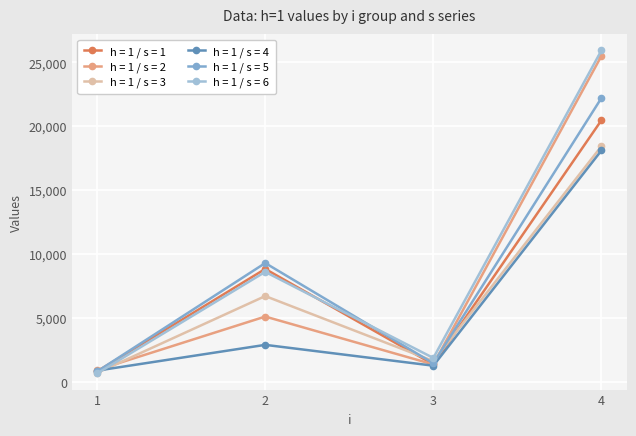

Where is the first local maximum for h = 1 / s = 1?

2